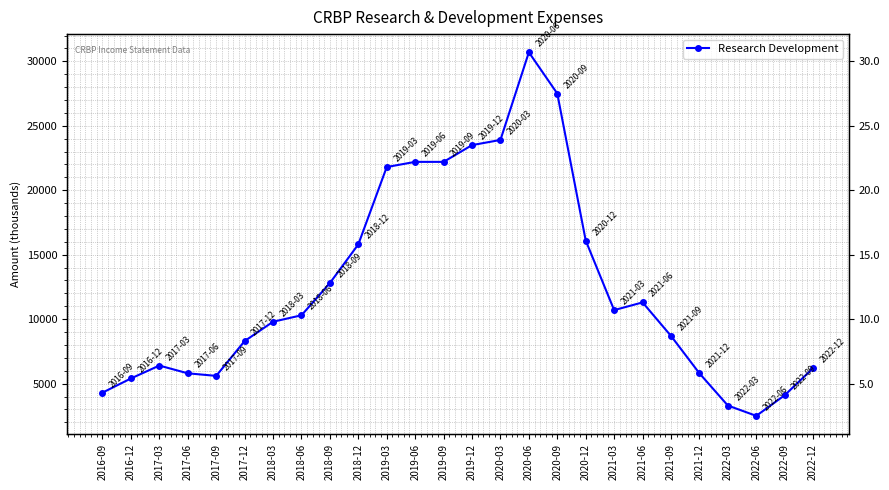

What is the label of the 12th point from the left?

2019-06